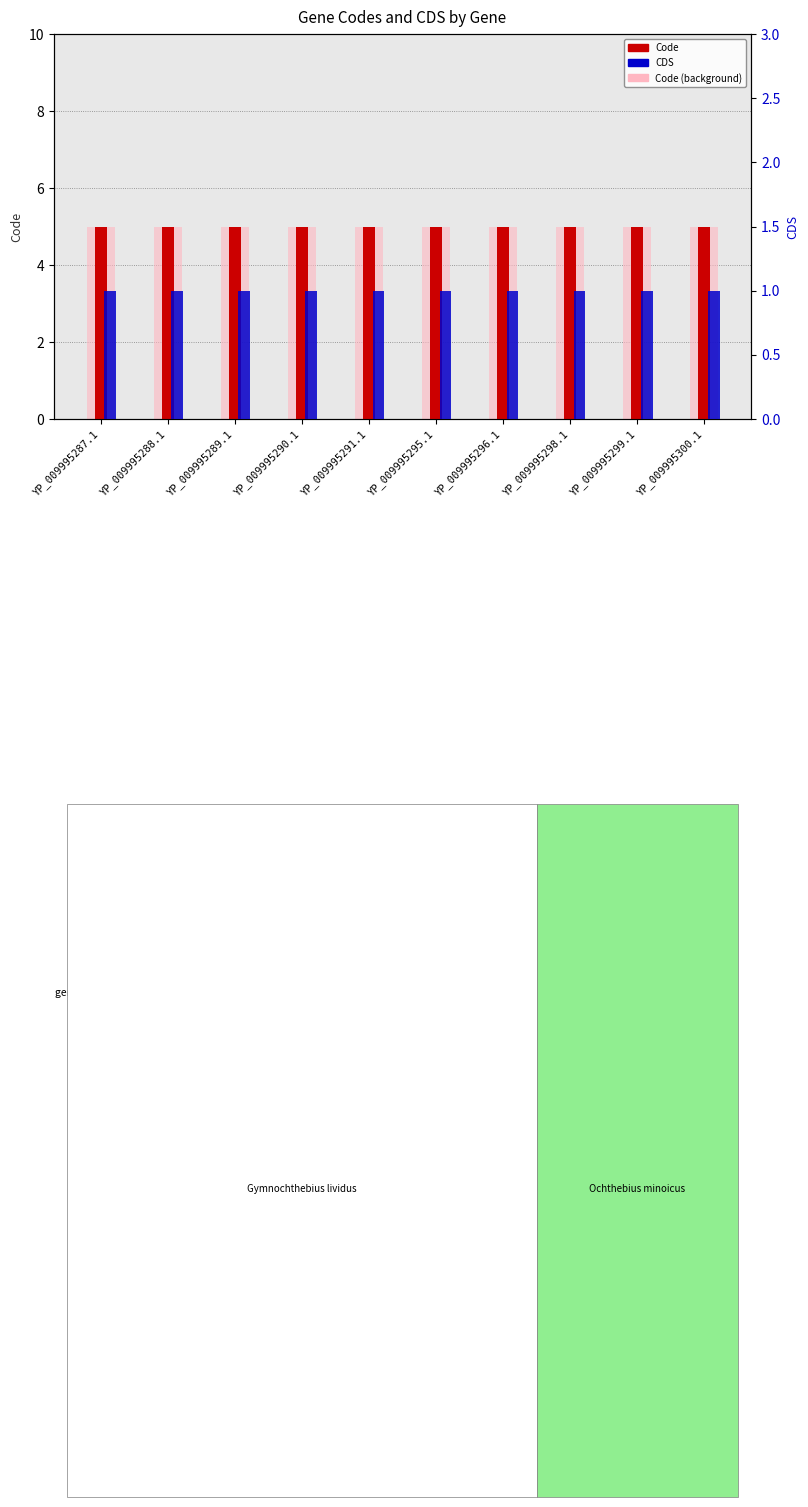

Reading right to left, transcribe all the data shown in this chart.

Code: 5	5	5	5	5	5	5	5	5	5
Code (background): 5	5	5	5	5	5	5	5	5	5
CDS: 1	1	1	1	1	1	1	1	1	1